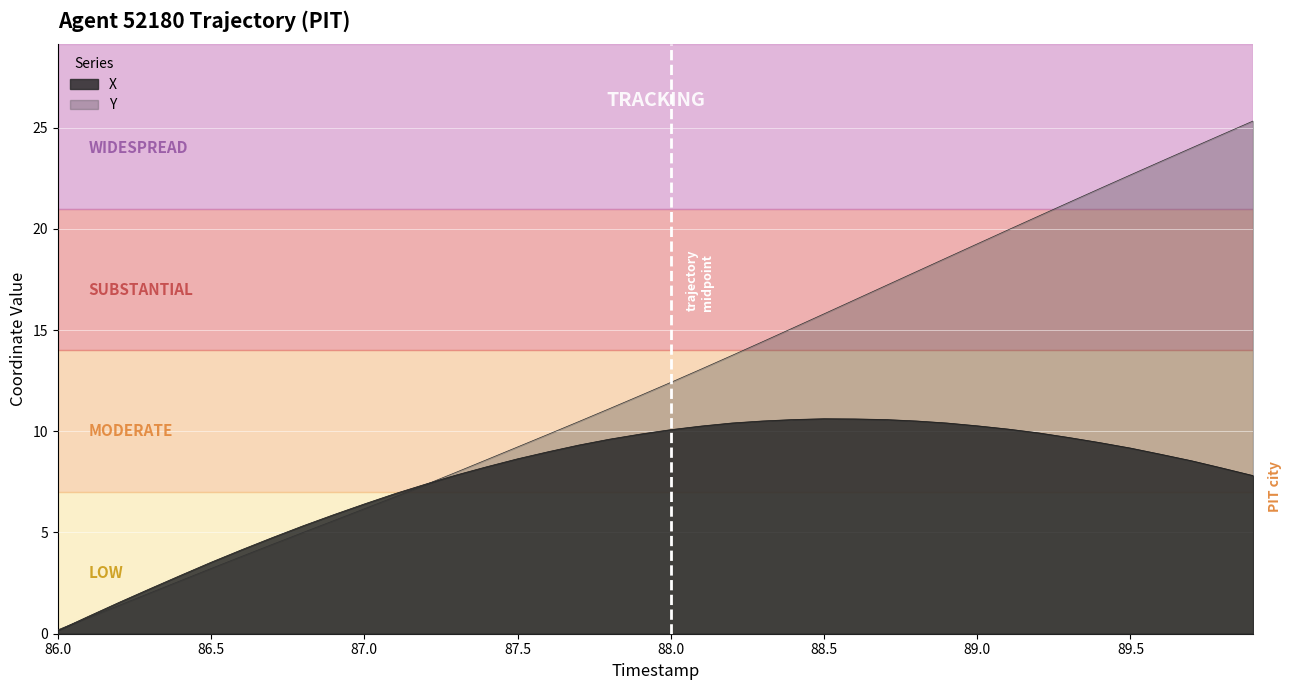

Where is the first local maximum for X?

88.5